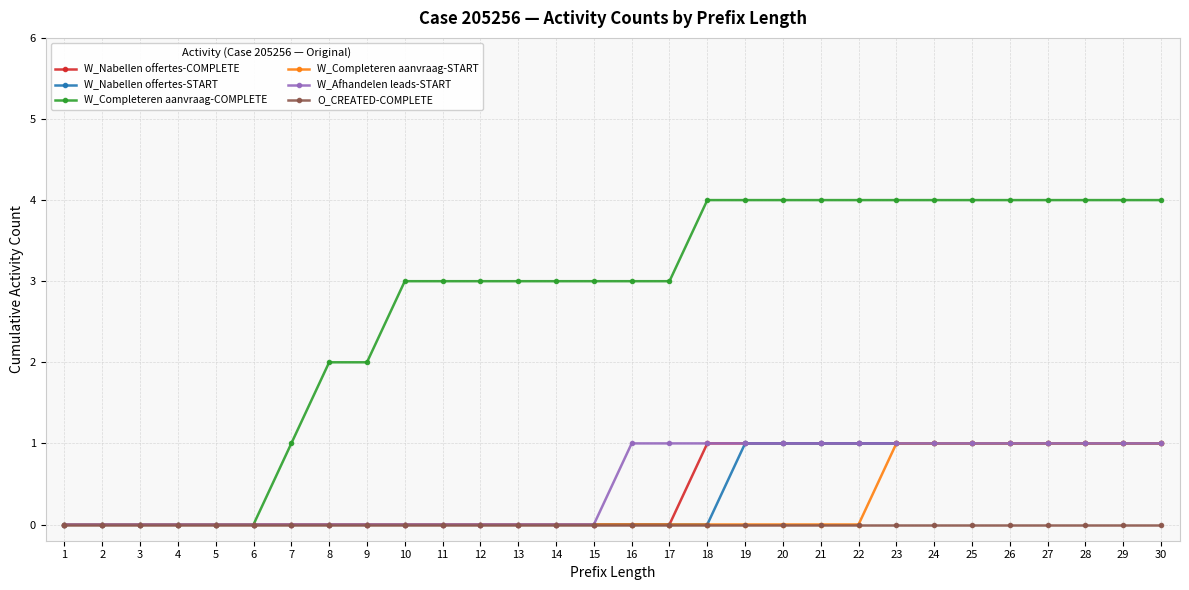

What are all the series names shown in the legend?

W_Nabellen offertes-COMPLETE, W_Nabellen offertes-START, W_Completeren aanvraag-COMPLETE, W_Completeren aanvraag-START, W_Afhandelen leads-START, O_CREATED-COMPLETE